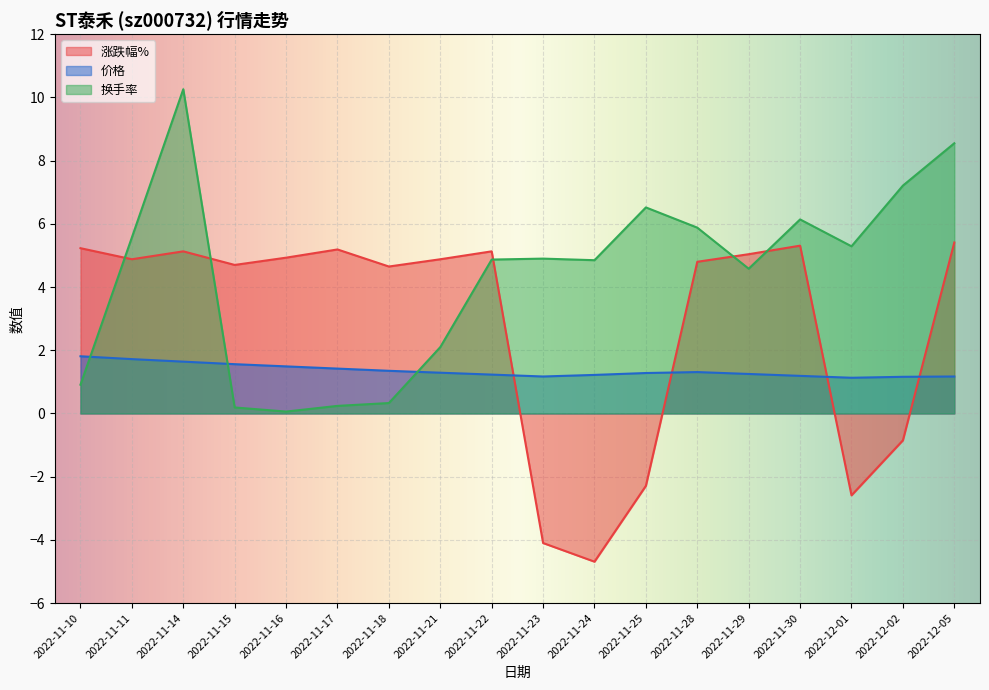

Which series has the widest spread of values?

换手率